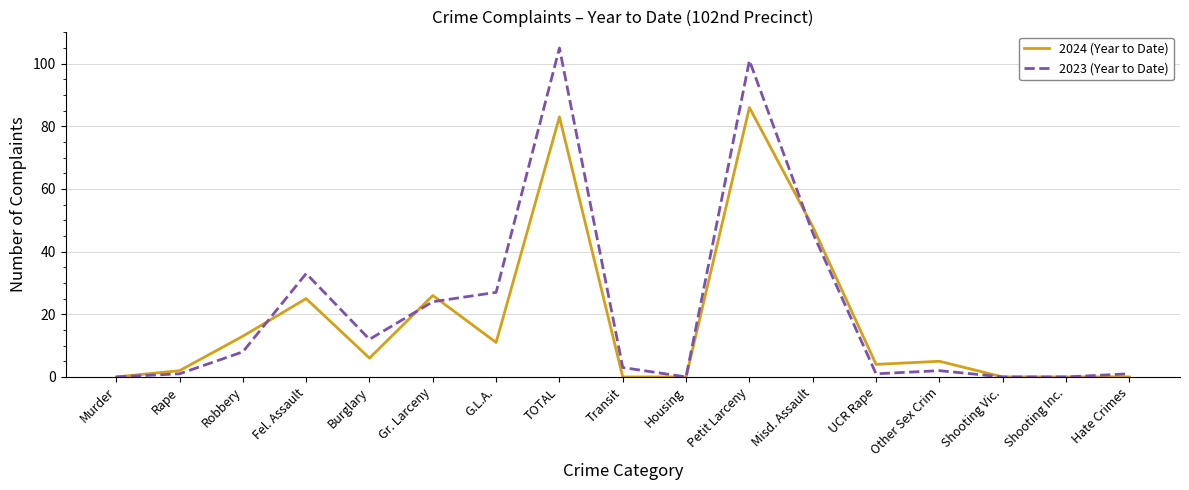

The value of 2023 (Year to Date) at Petit Larceny is 152. True or false?

False